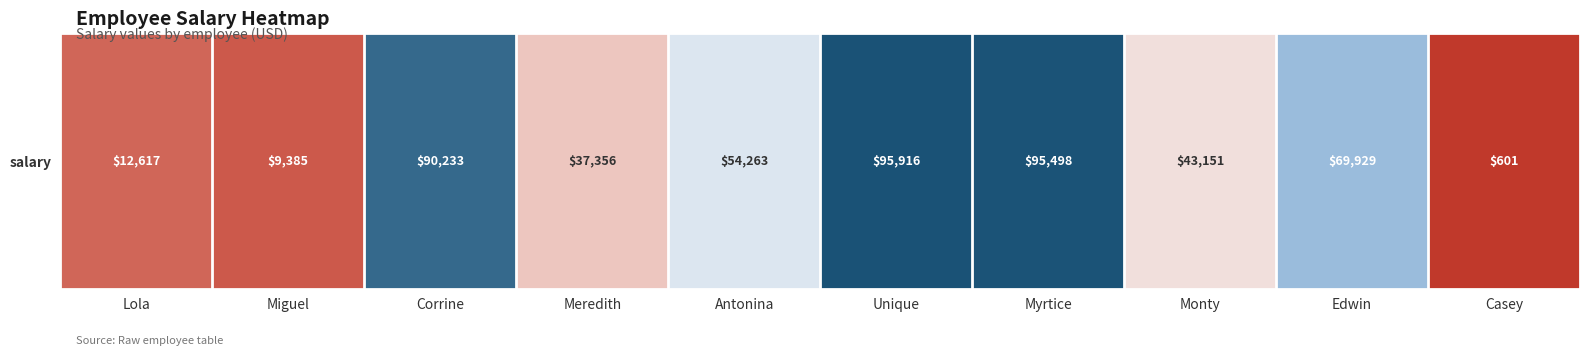

Reading left to right, what are all the values shown in this chart?

Lola=12617	Miguel=9385	Corrine=90233	Meredith=37356	Antonina=54263	Unique=95916	Myrtice=95498	Monty=43151	Edwin=69929	Casey=601